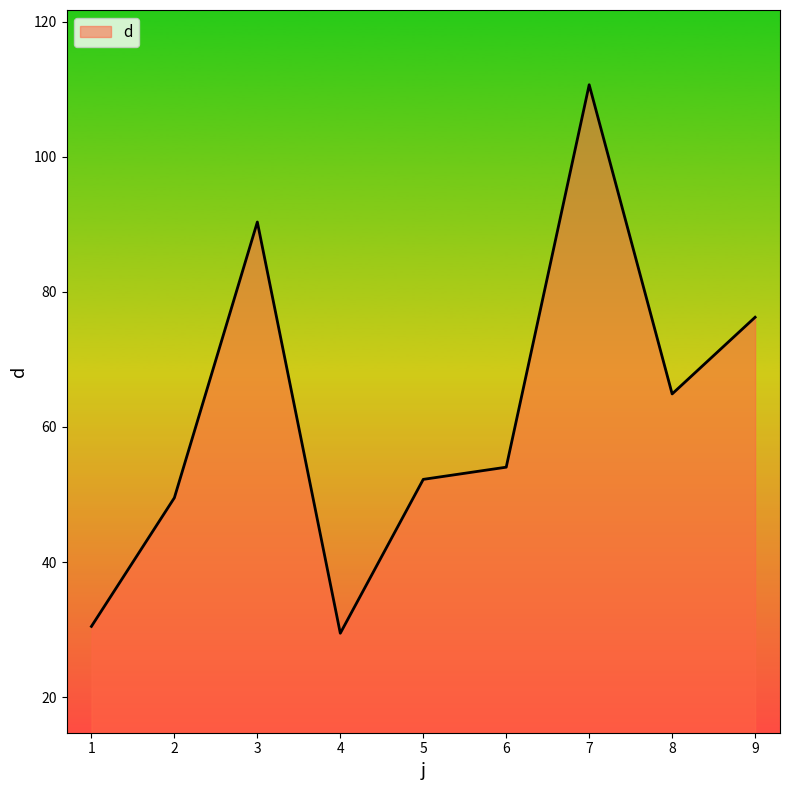

Approximately how many times larger is the value at 8 compared to 3?

0.7